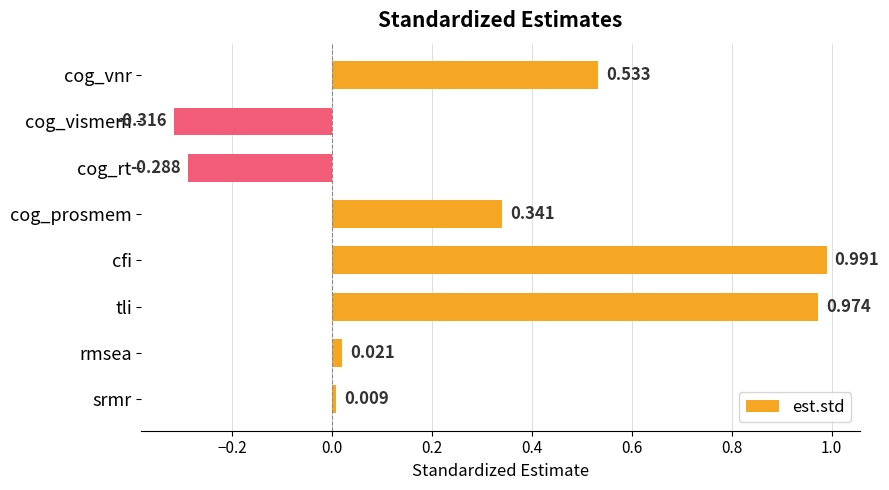

Which category has the lowest value across all series?

cog_vismem